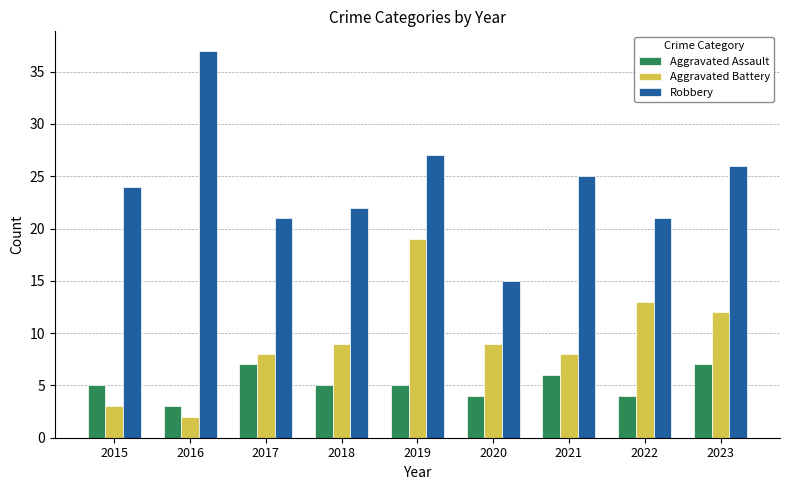

How many distinct data groups are displayed?

3